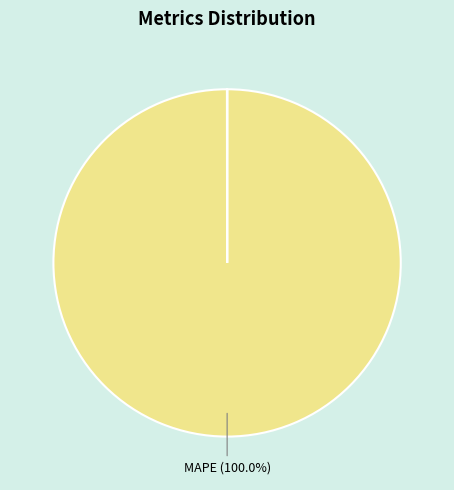

Does any single category account for the majority?

Yes